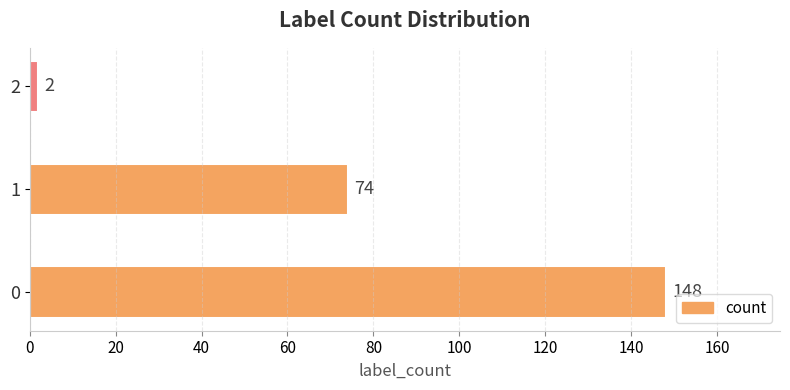

Is it true that the value at 1 is 109?

False